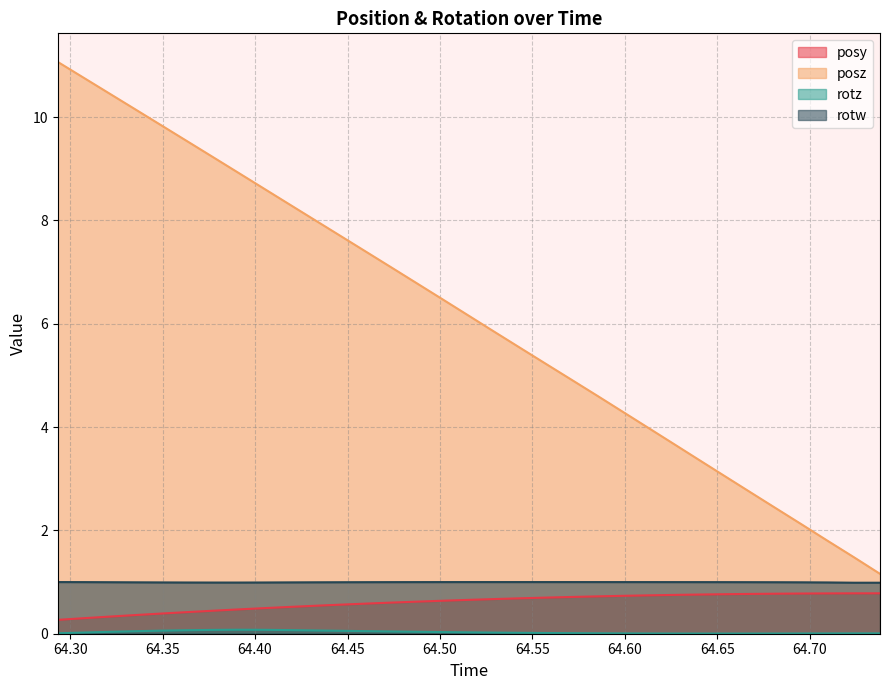

True or false: rotz and rotw intersect in this chart.

False